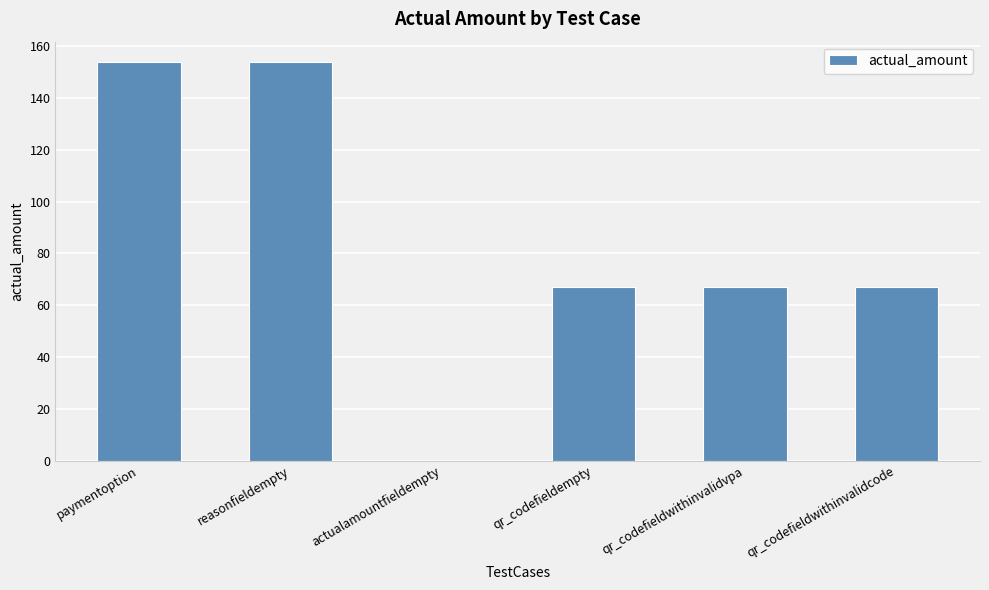

What value does the data have at qr_codefieldempty?

67